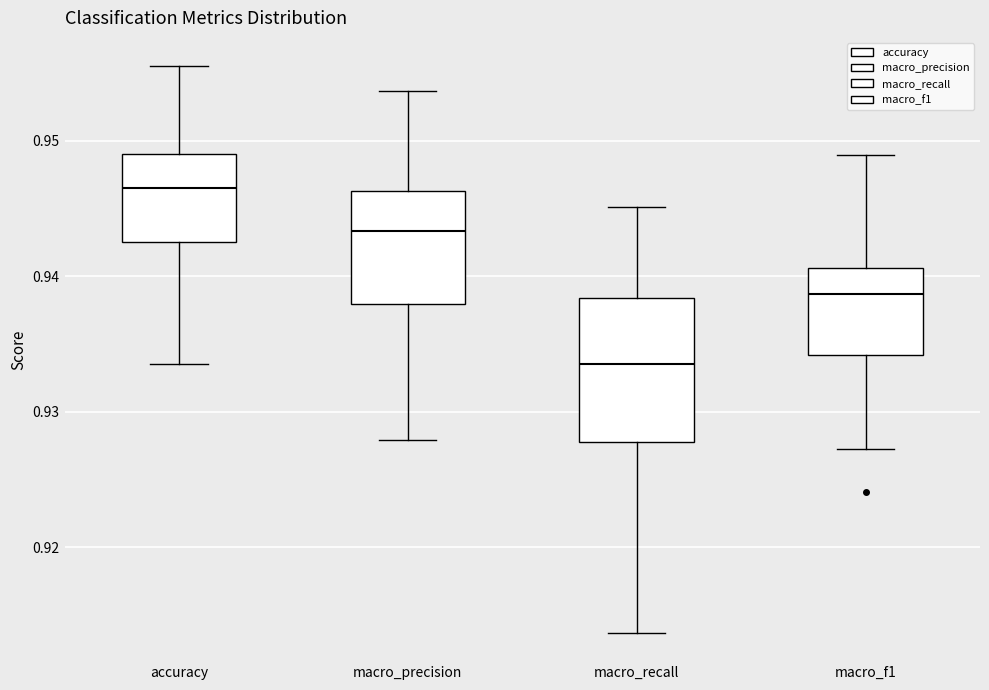

Reading left to right, transcribe this box plot: for each box, give where its median line is, the range the box spans, and where its two whiskers end, as read against the y-axis. The values are not printed on the chart, so give them approximately, as read against the axis.

accuracy: median 0.947, box 0.943 to 0.949, whiskers 0.934 to 0.956
macro_precision: median 0.943, box 0.938 to 0.946, whiskers 0.928 to 0.954
macro_recall: median 0.934, box 0.928 to 0.938, whiskers 0.914 to 0.945
macro_f1: median 0.939, box 0.934 to 0.941, whiskers 0.927 to 0.949